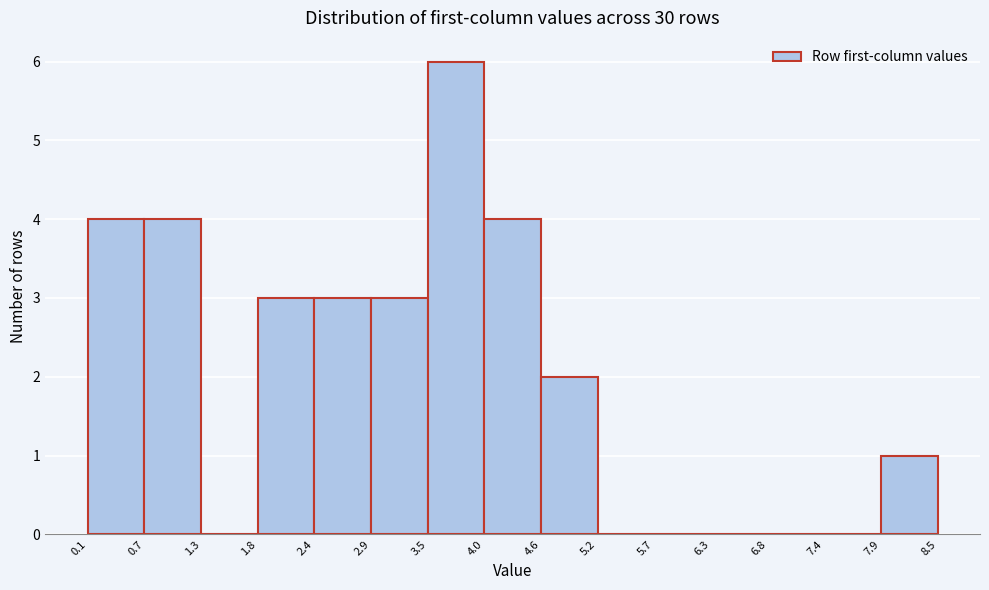

Over which range of the x-axis is the bar tallest?

3.5 to 4.0